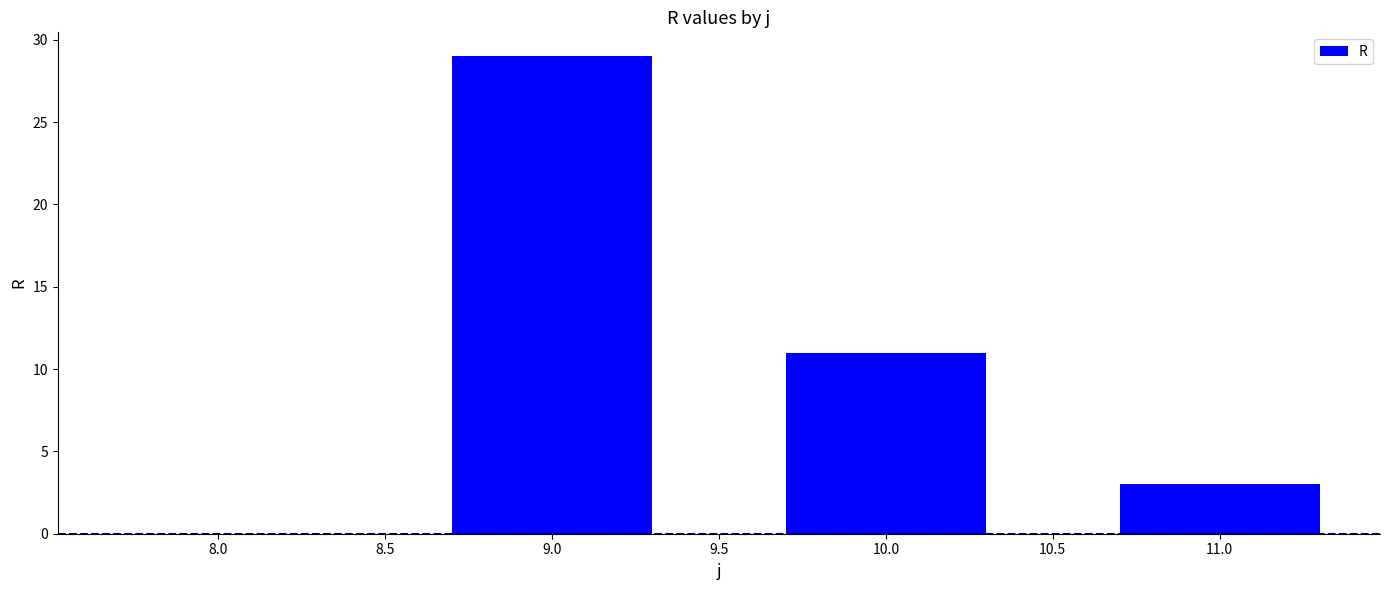

Approximately how many times larger is the value at 11.0 compared to 10.0?

0.3